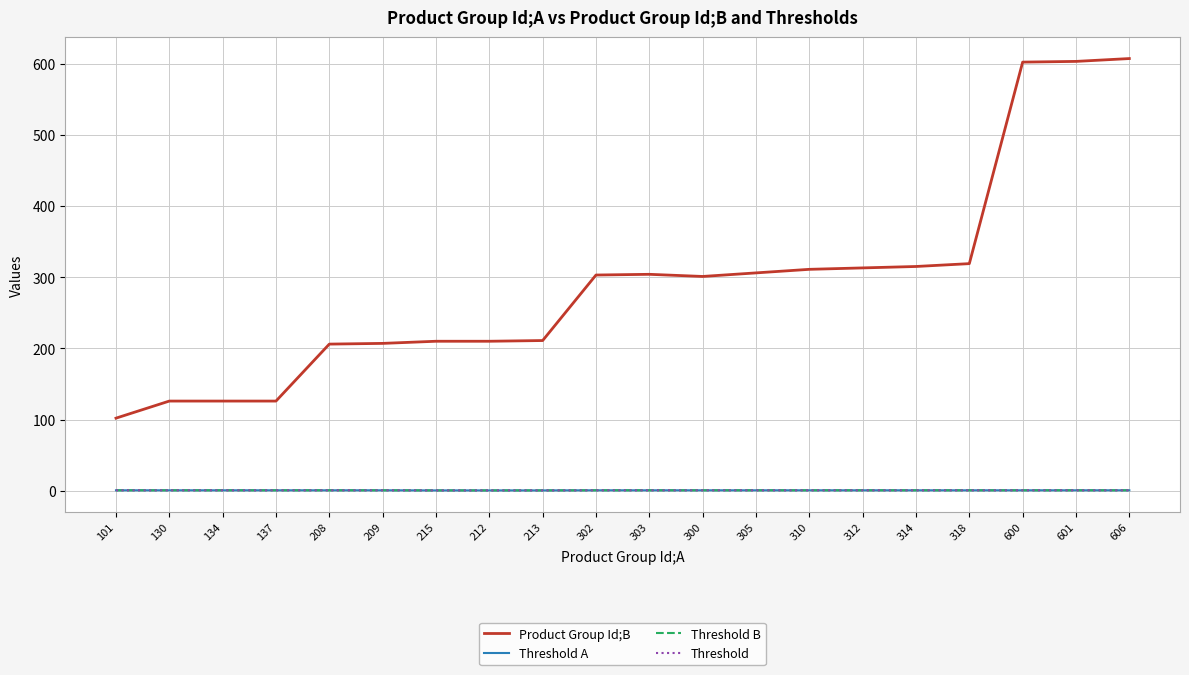

Is this an area chart (filled region under the line)?

No